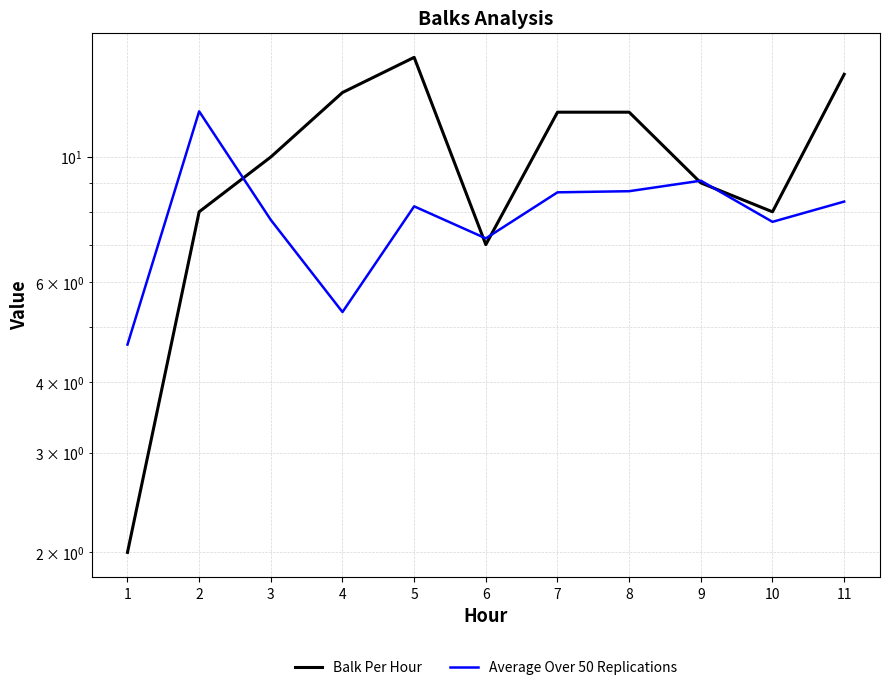

True or false: Balk Per Hour and Average Over 50 Replications intersect in this chart.

True